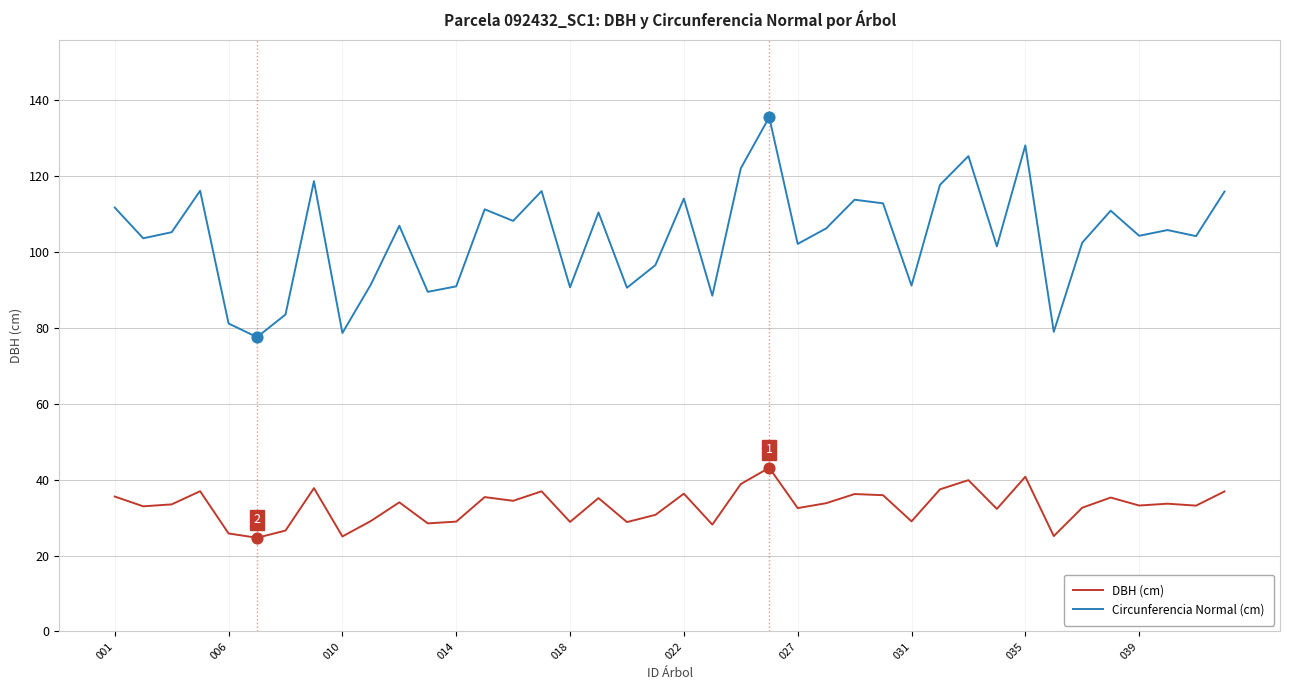

What is the highest value of the DBH (cm) series?

43.1